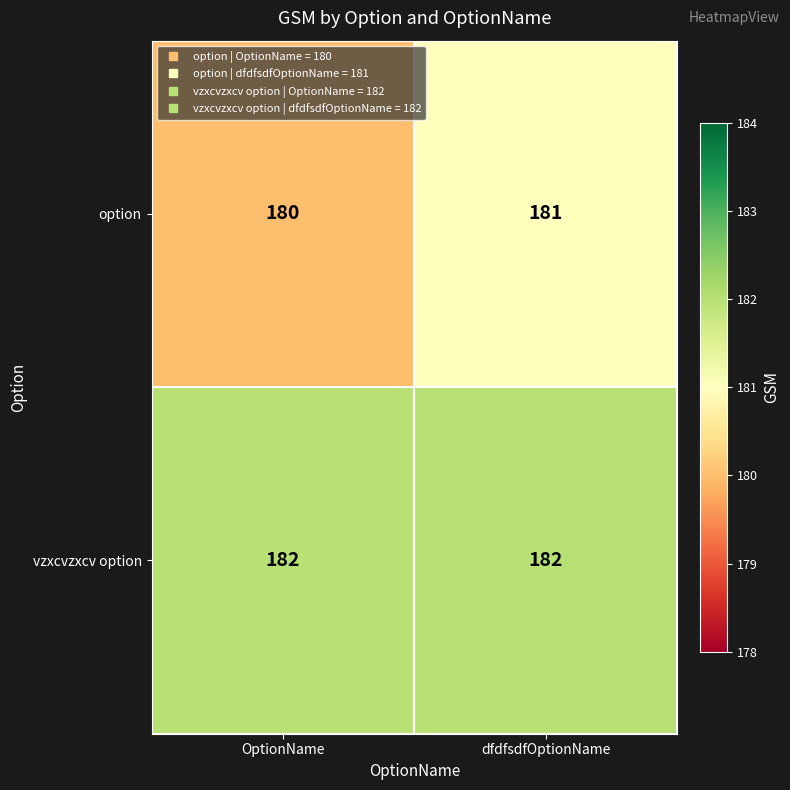

Rank the series at dfdfsdfOptionName from lowest to highest value.

option, vzxcvzxcv option